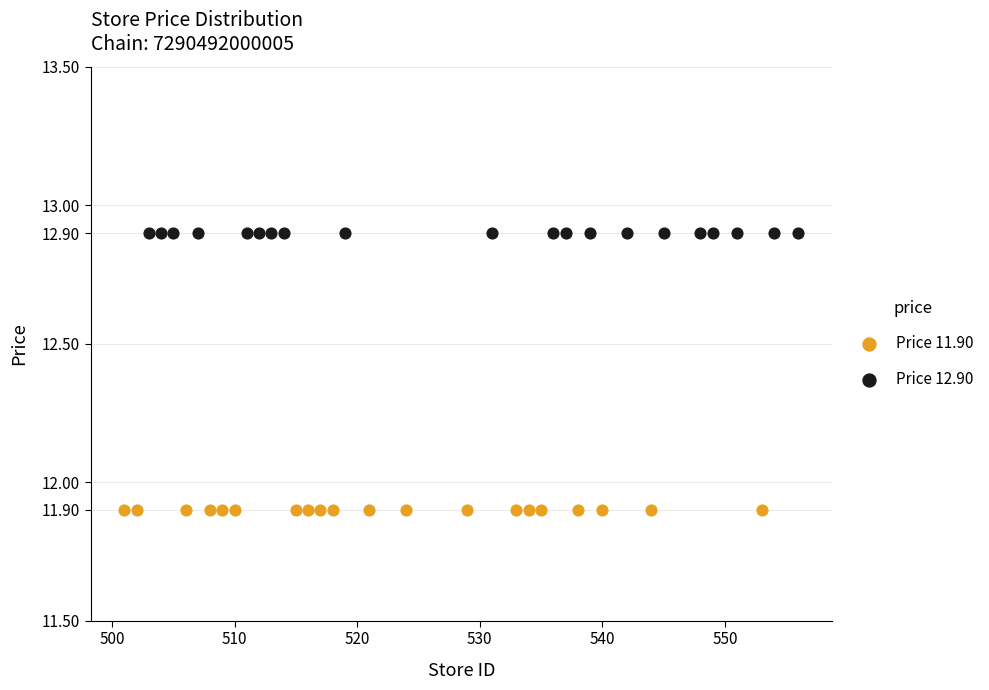

Which series reaches the maximum Y coordinate?

Price 12.90